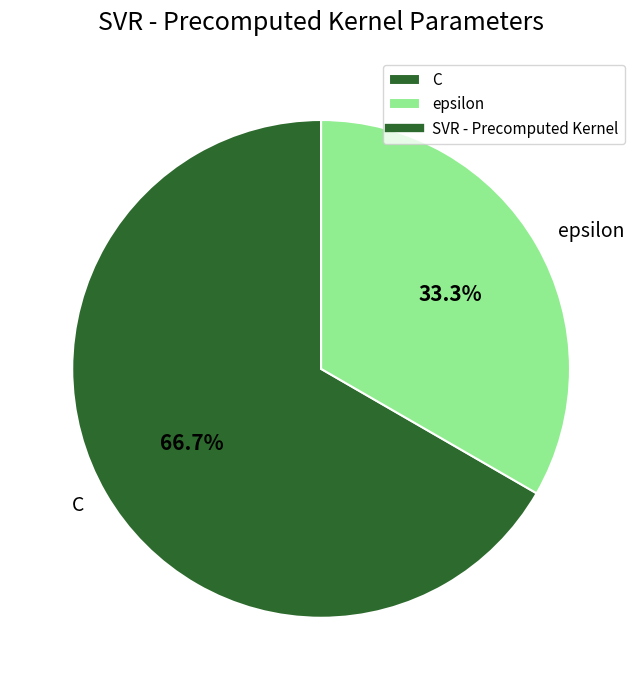

What percentage is the C slice, to the nearest percent?

67%